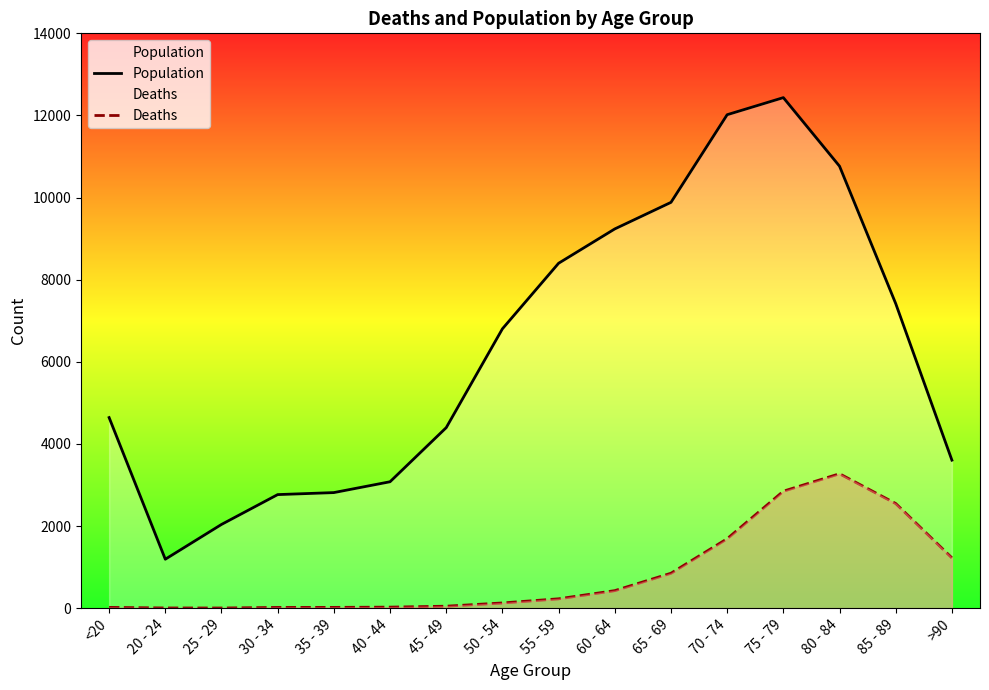

What is the label of the 10th point from the right?

45 - 49